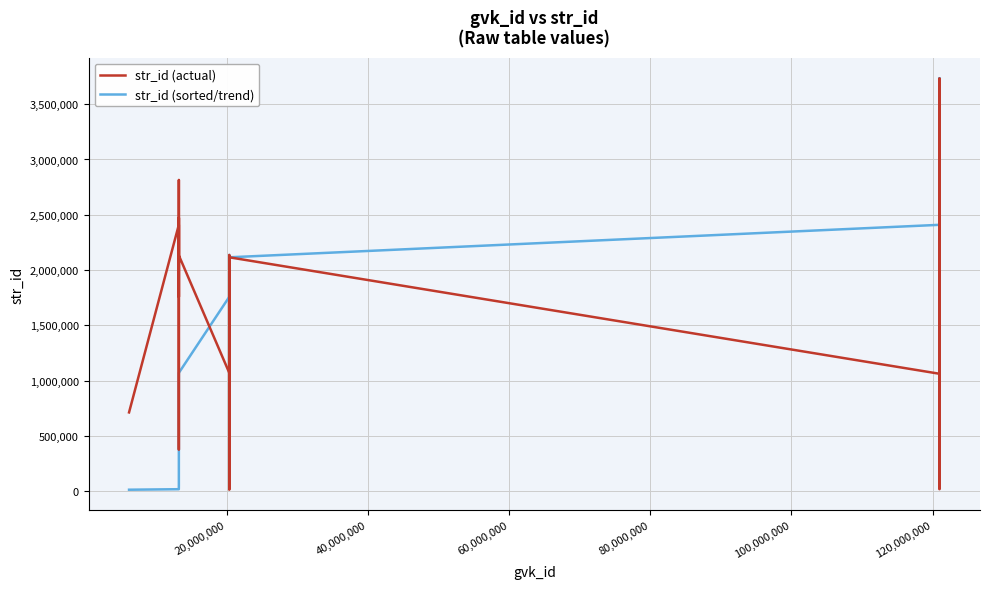

How many lines are shown in the chart?

2